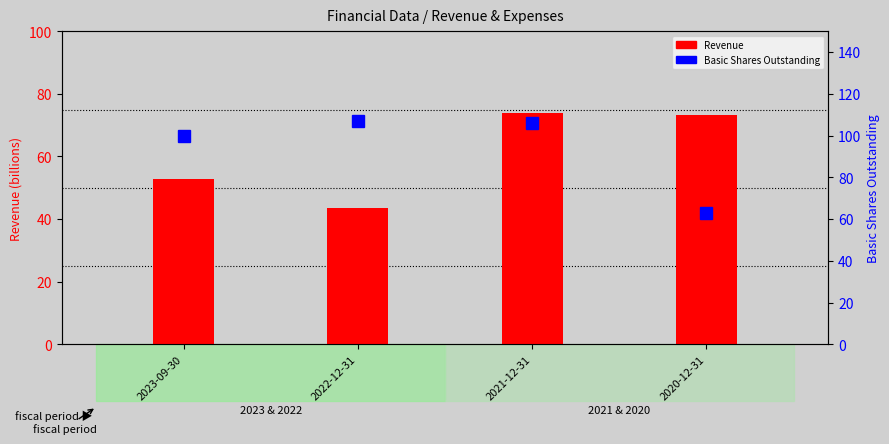

What is the label of the 3rd bar from the right?

2022-12-31